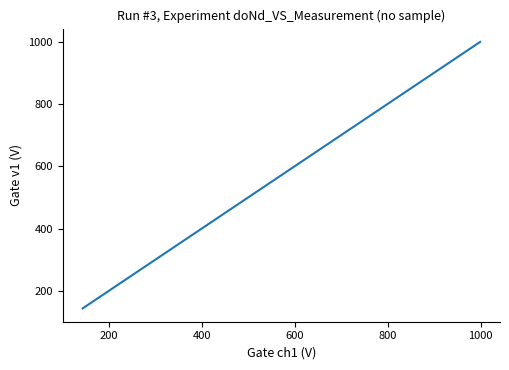

What is the greatest value displayed?

1000